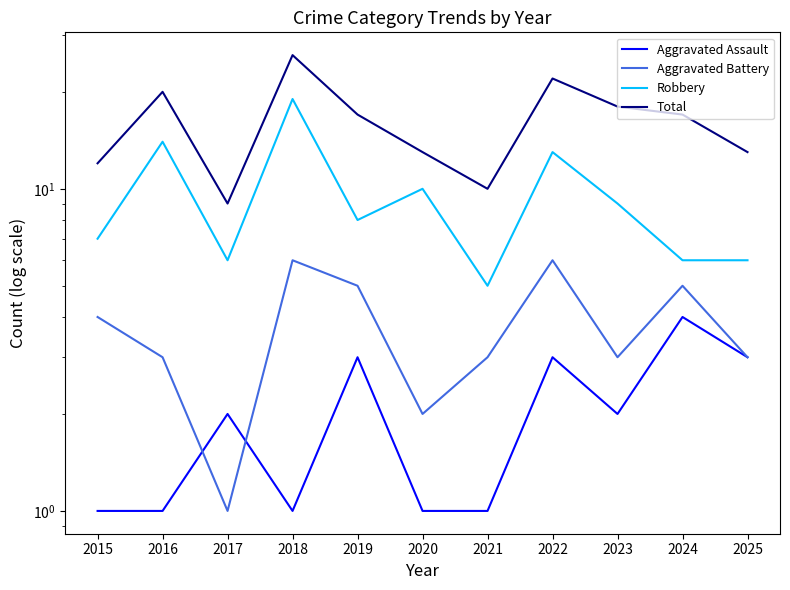

Where is the first local minimum for Aggravated Battery?

2017